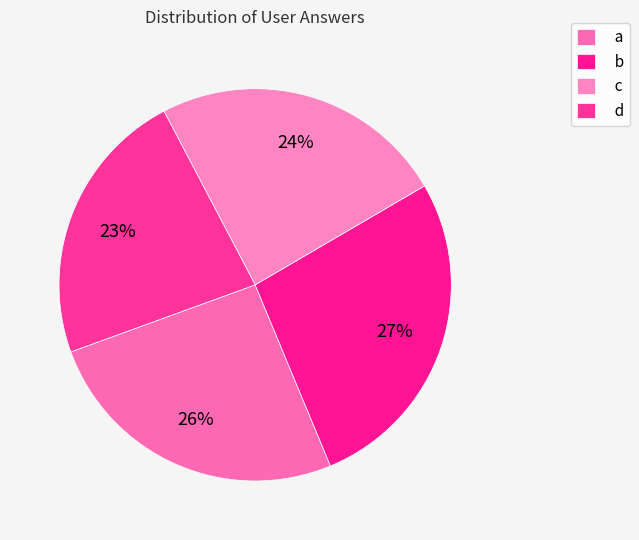

True or false: d accounts for 23% of the total.

True